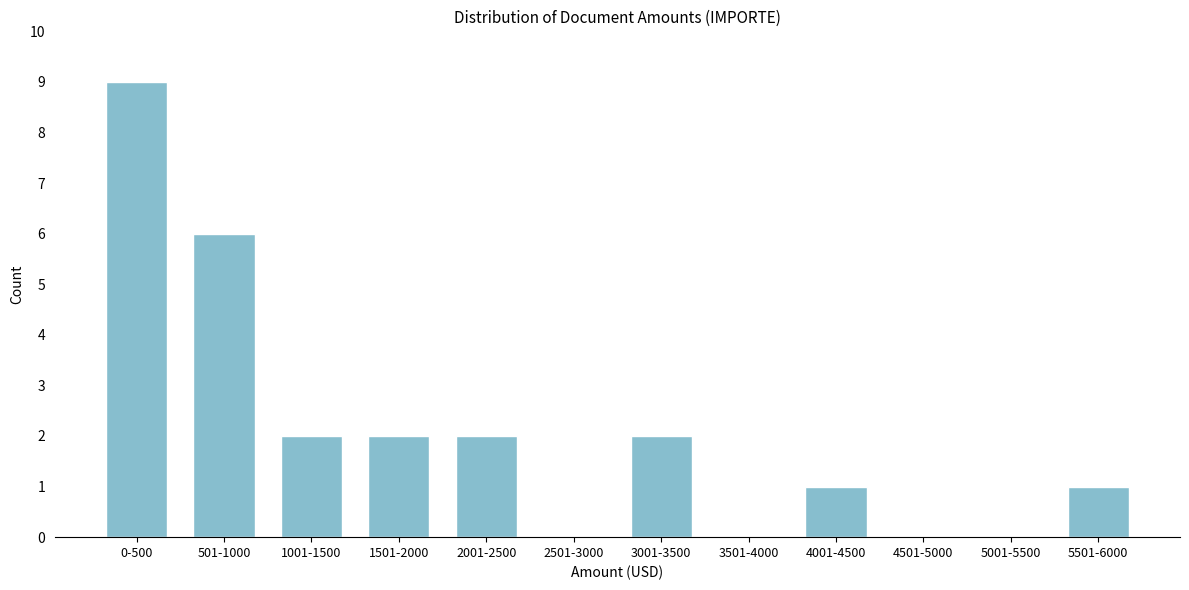

Reading left to right, what are all the values shown in this chart?

0-500=9	501-1000=6	1001-1500=2	1501-2000=2	2001-2500=2	2501-3000=0	3001-3500=2	3501-4000=0	4001-4500=1	4501-5000=0	5001-5500=0	5501-6000=1